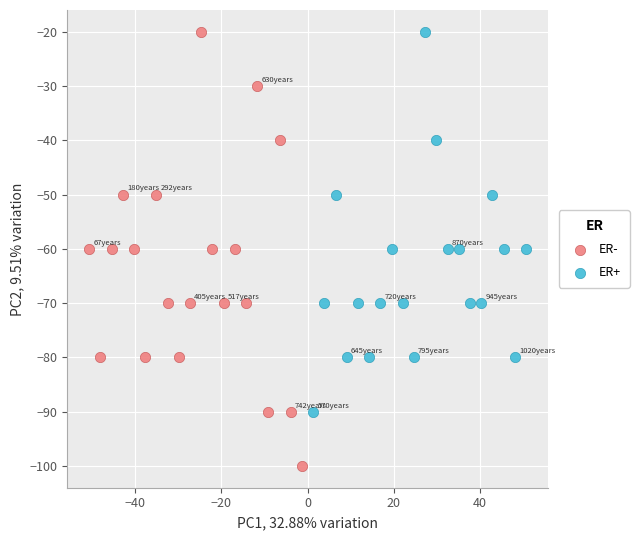

Which series has the largest Y range (max minus min)?

ER-